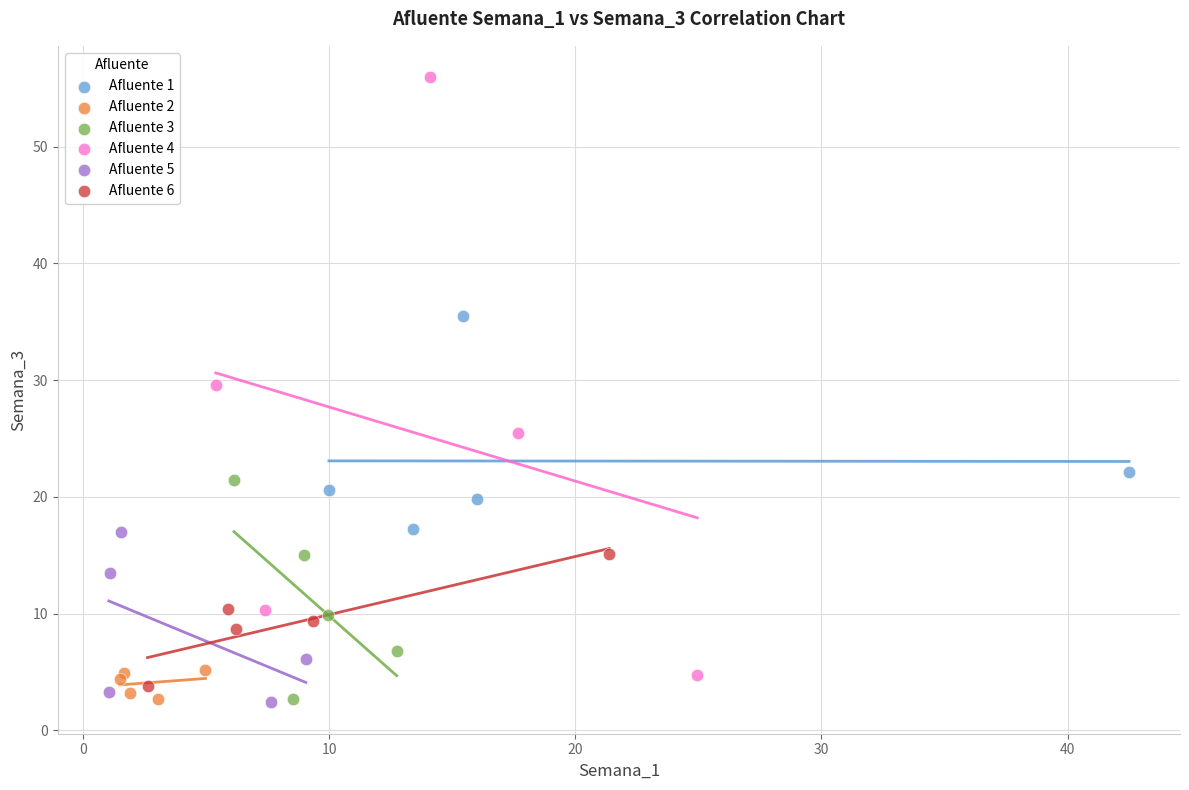

Which series reaches the maximum Y coordinate?

Afluente 4